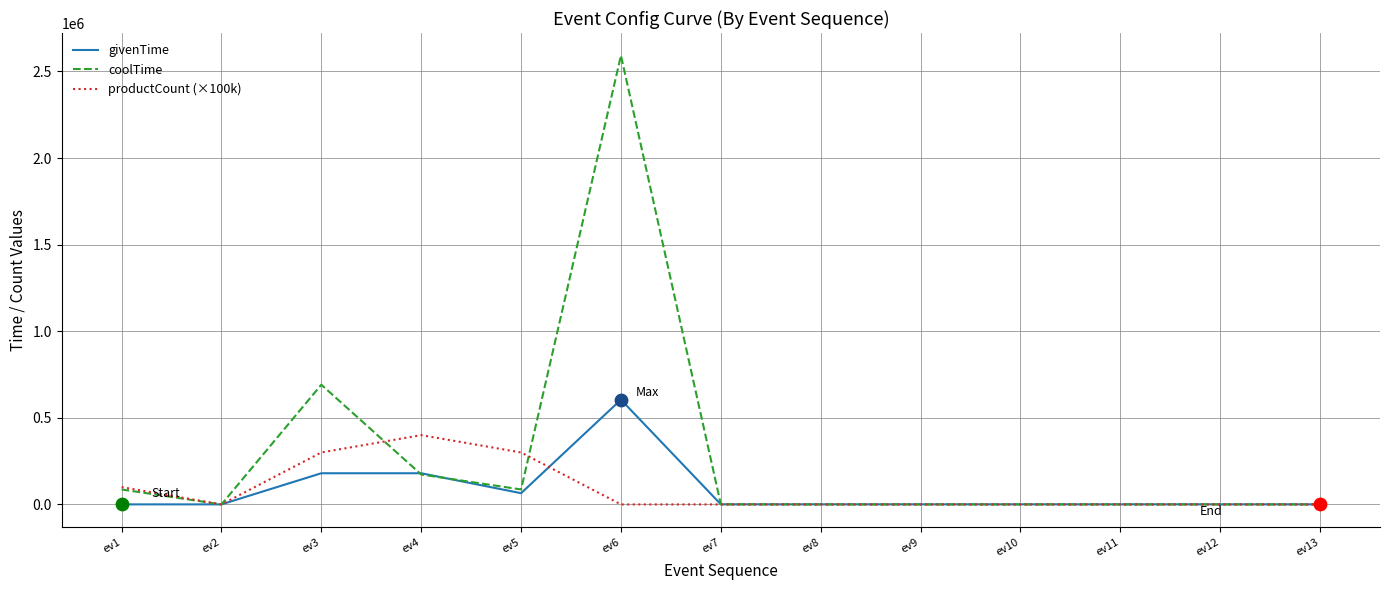

Which series changed the most between ev3 and ev9?

coolTime